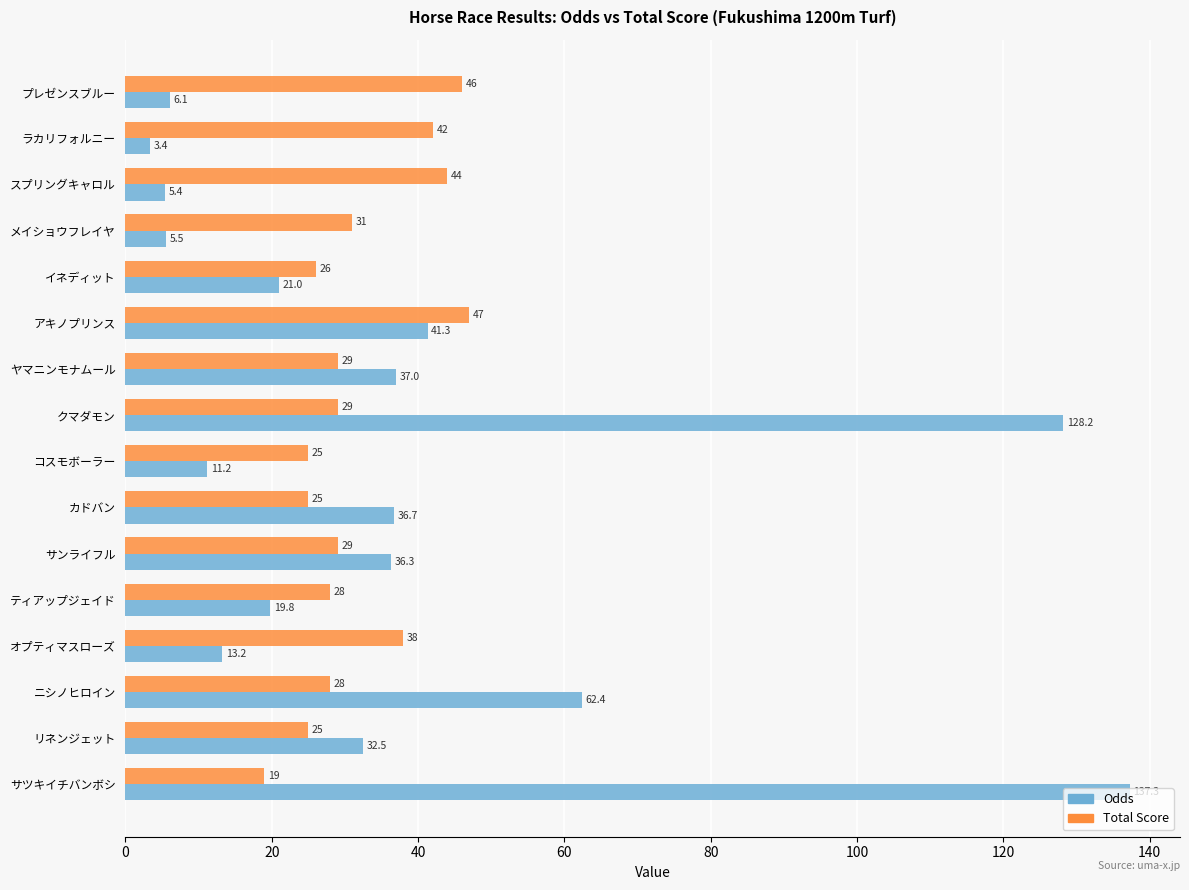

Which category has the lowest value in the Total Score series?

サツキイチバンボシ